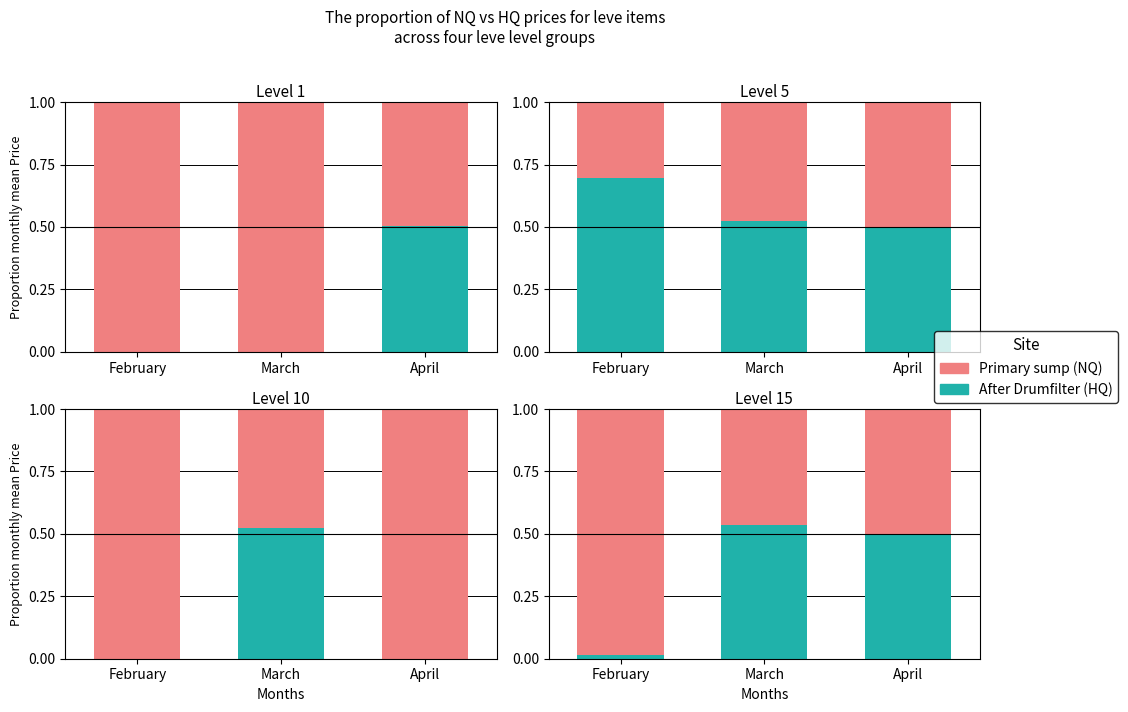

The After Drumfilter series shows 0.5 at March. True or false?

True